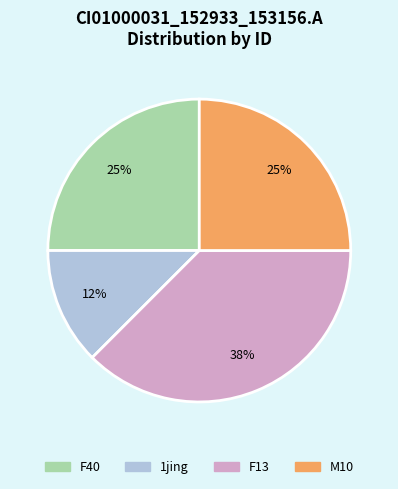

Combined, do 1jing and F40 account for over 50%?

No